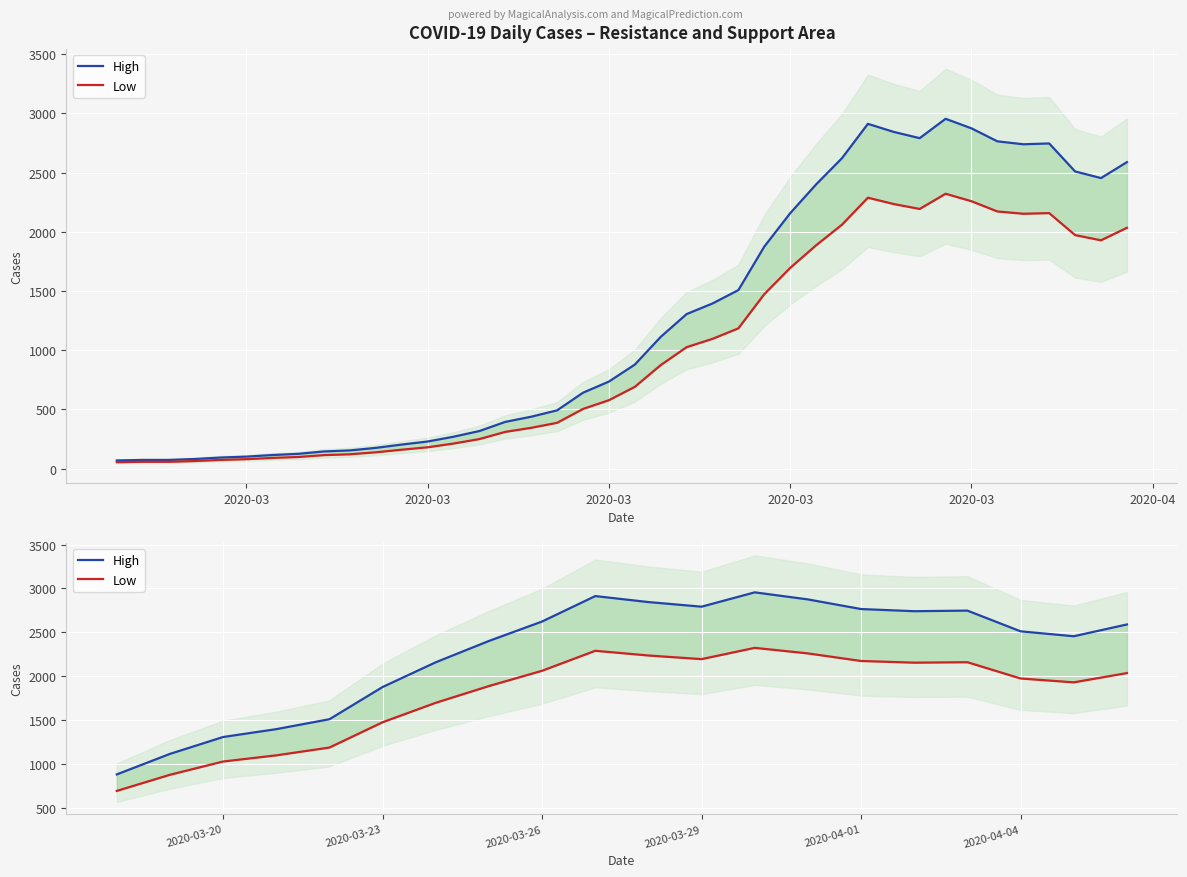

True or false: Low and High intersect in this chart.

False